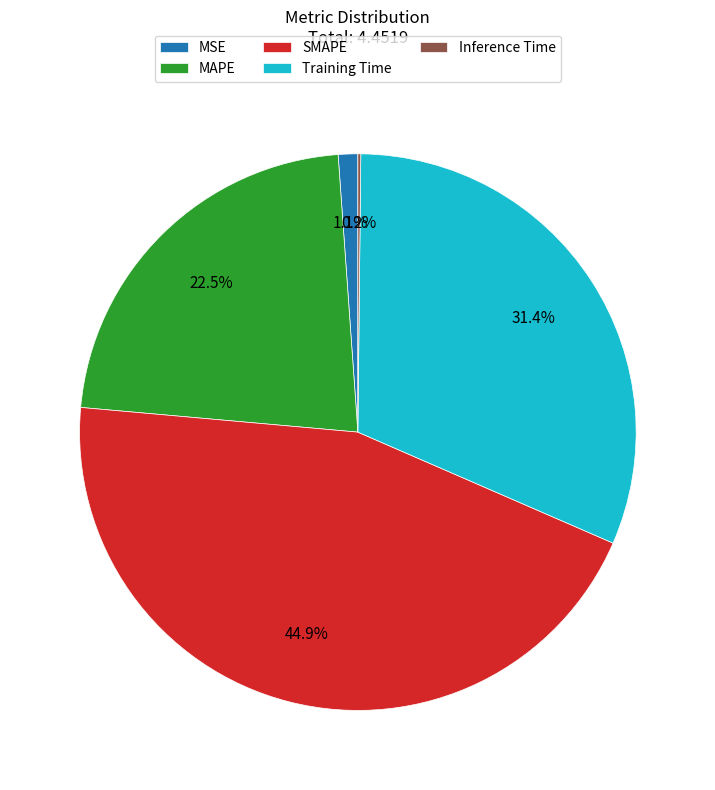

Is there a majority slice in this chart?

No